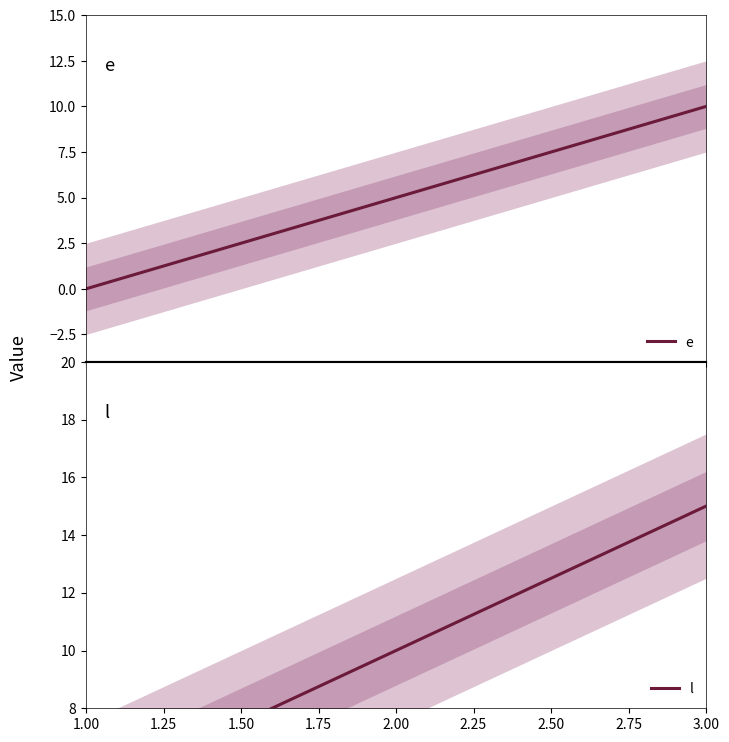

What is the value of the e point at the 2nd from the left?

5